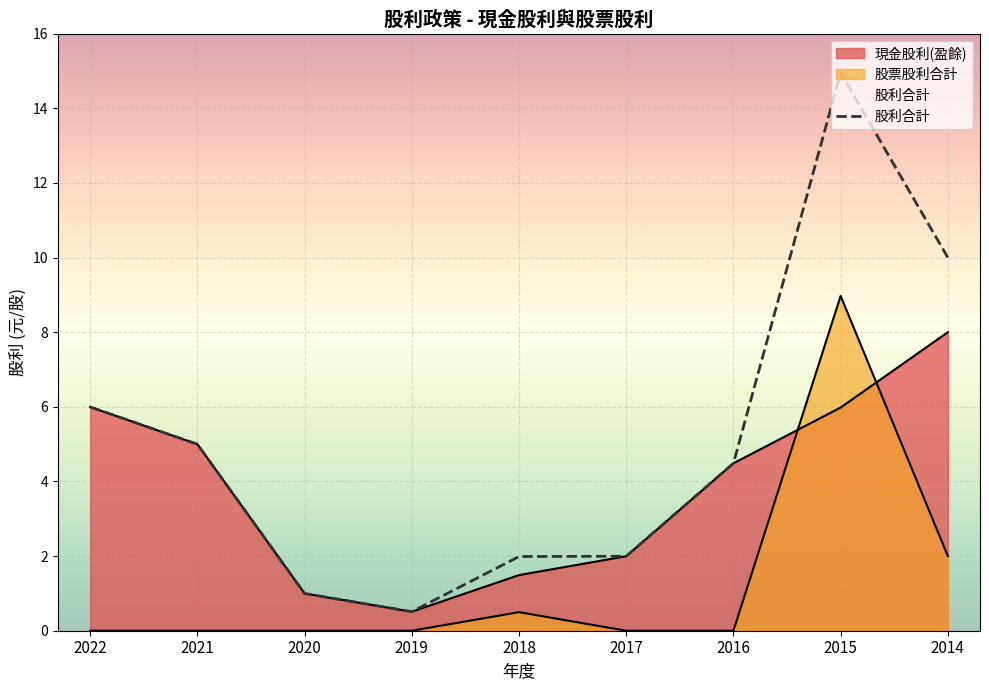

List the labels in order of value, smallest first.

2019, 2020, 2018, 2017, 2016, 2021, 2022, 2014, 2015